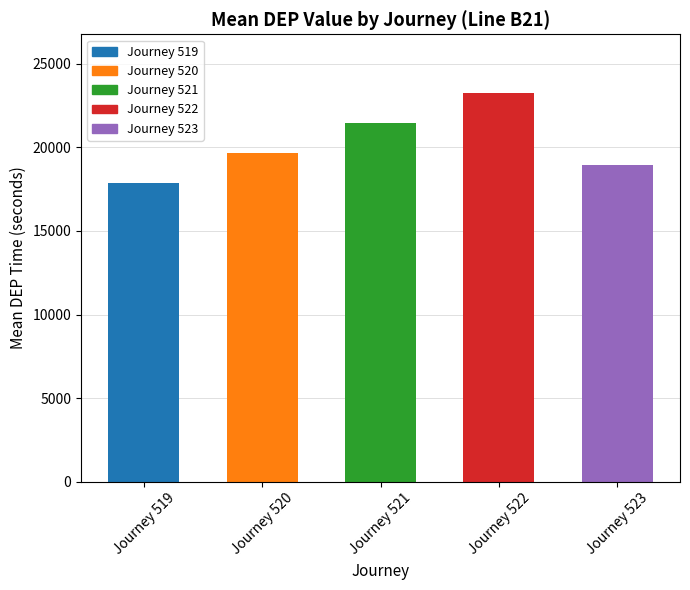

What is the minimum value shown in the chart?

17880